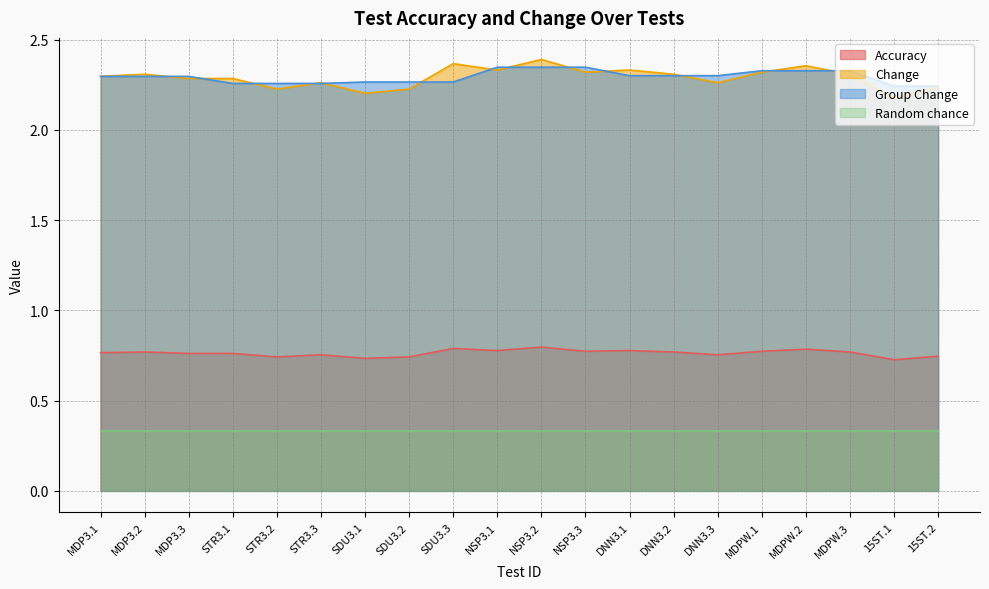

List the series in order of their peak value, highest first.

Change, Group Change, Accuracy, Random chance